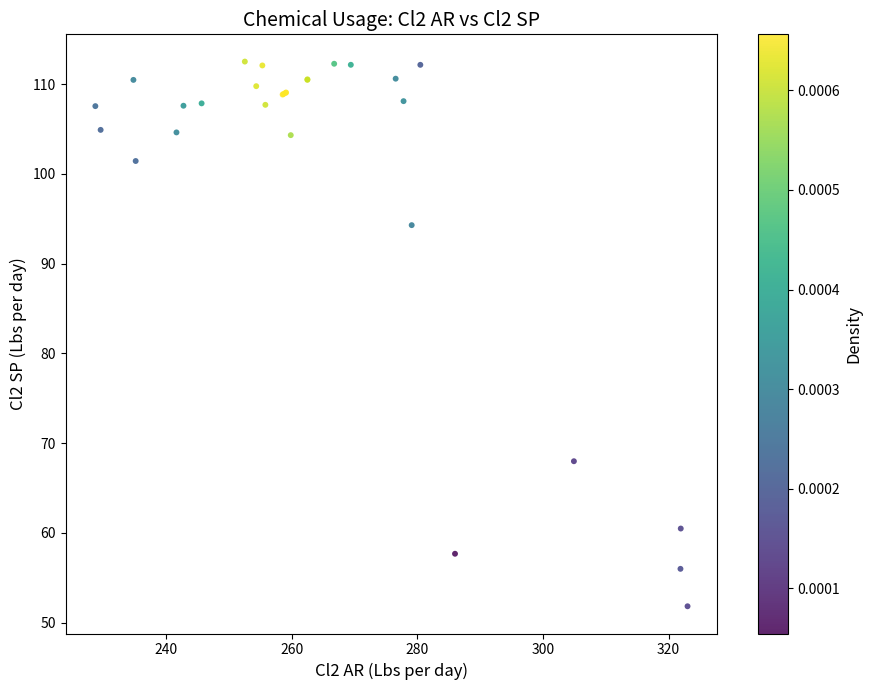

What Y value in the scatter plot is closest to 82?

94.3